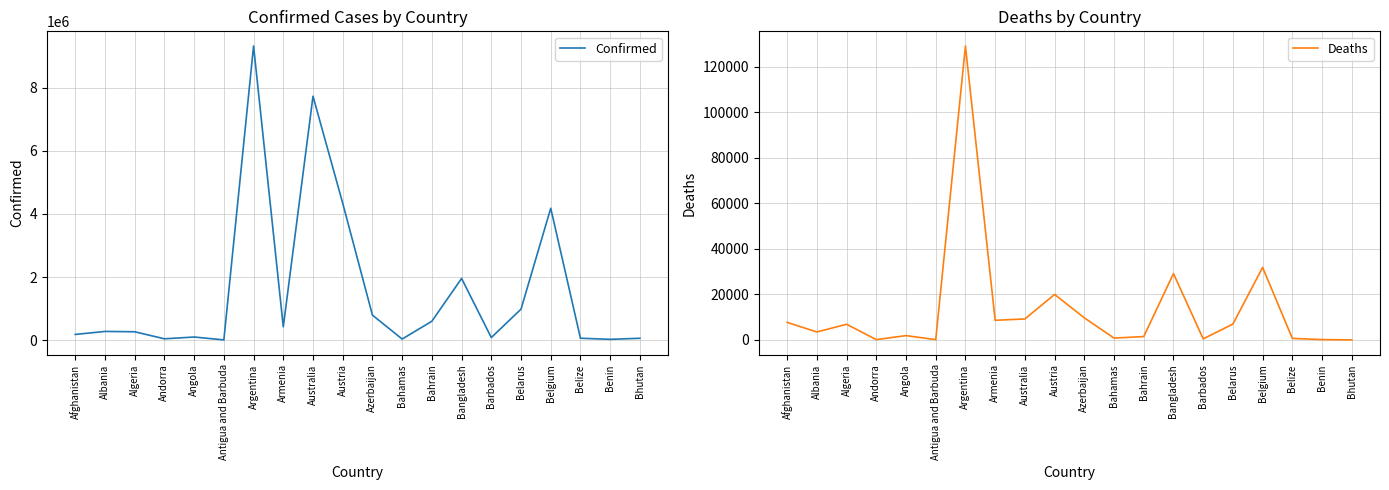

How many lines are shown in the chart?

2